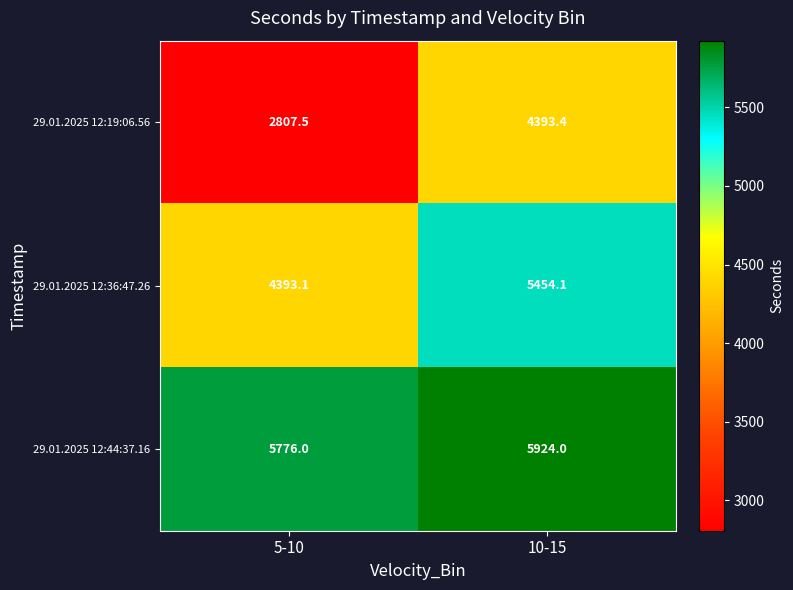

At which label is 29.01.2025 12:19:06.56 closest to 3600?

5-10